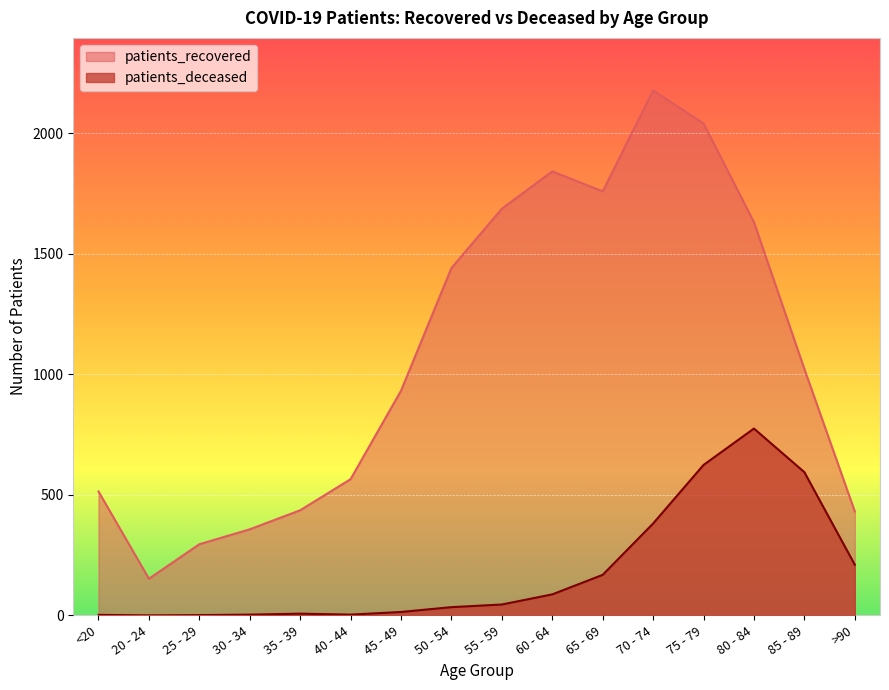

Which series has the widest spread of values?

patients_recovered